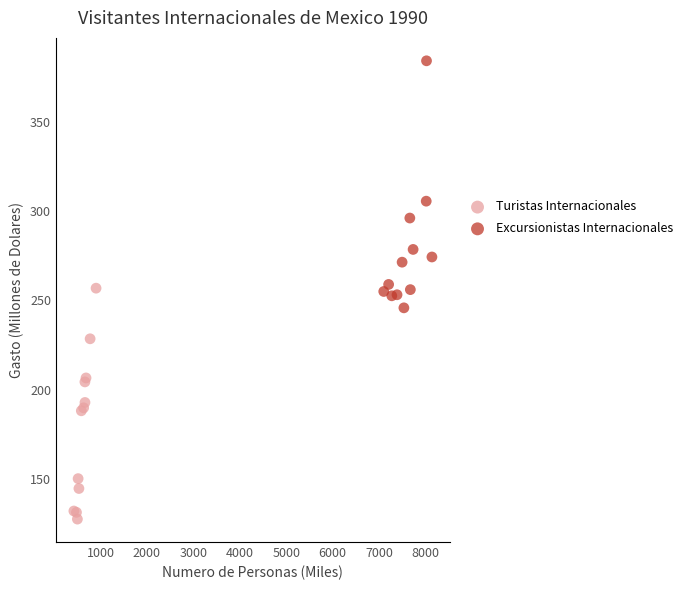

Which series has the largest Y range (max minus min)?

Excursionistas Internacionales